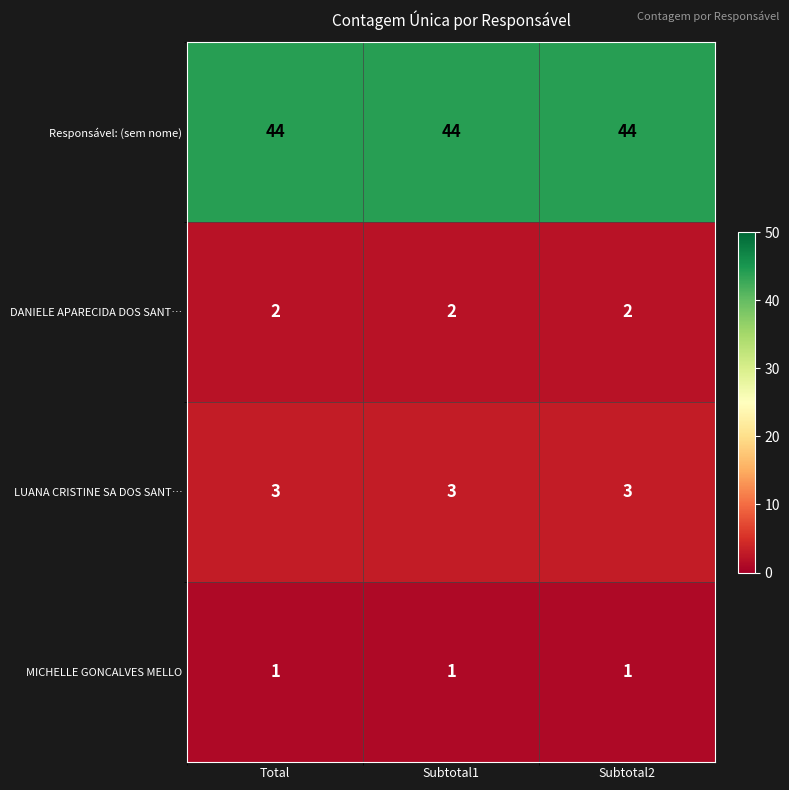

Is the value of Responsável: (sem nome) at Subtotal2 greater than the value of DANIELE APARECIDA DOS SANT… at Subtotal1?

Yes